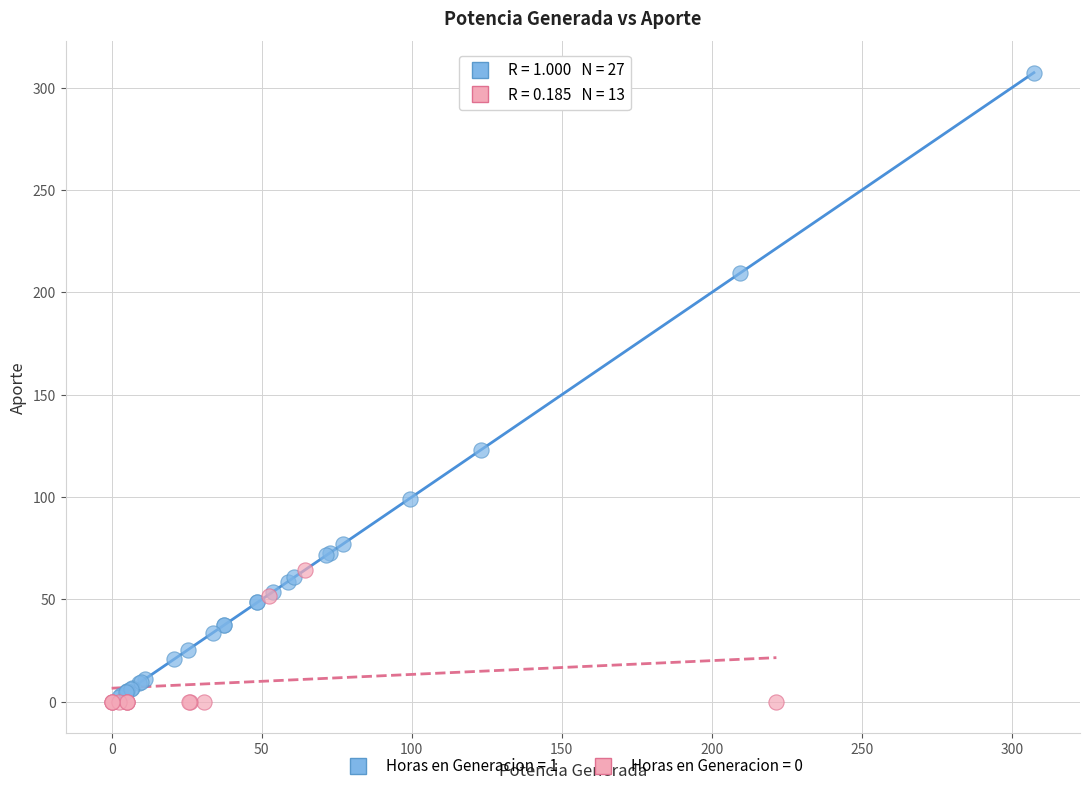

Which series has the widest spread of Y values?

Horas en Generacion = 1